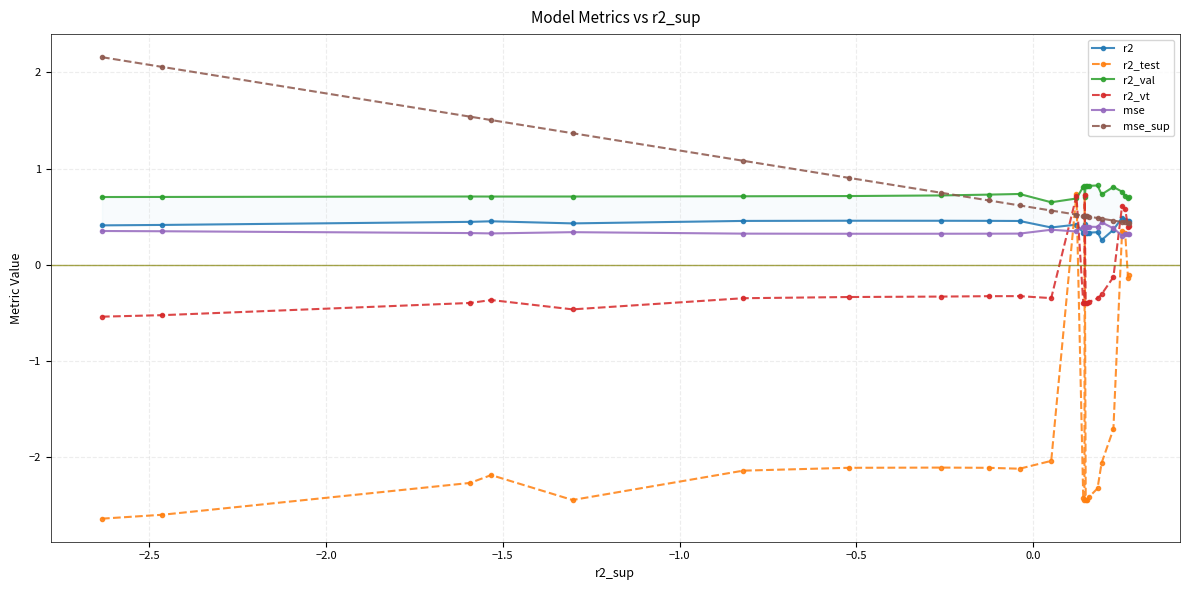

What is the minimum value for mse_sup?

0.4